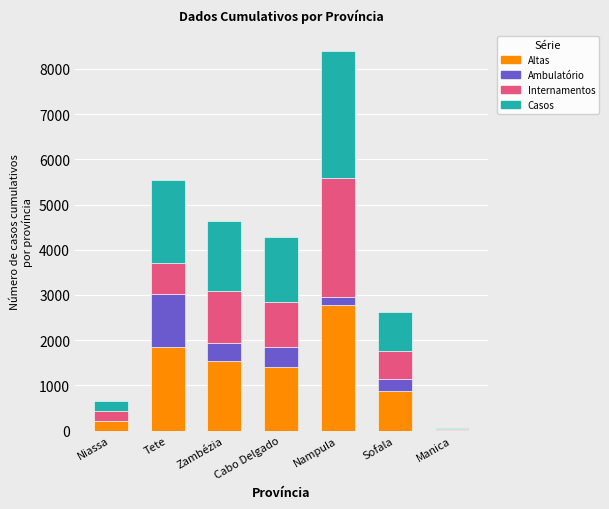

What is the sum of all Altas values?

8666